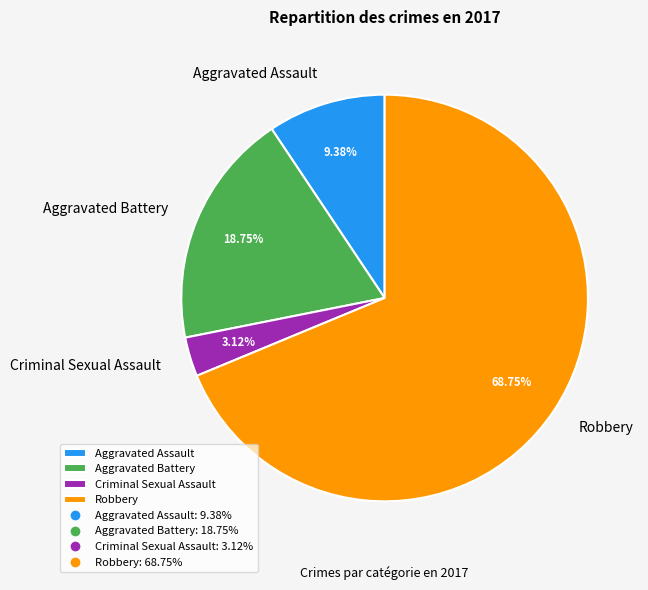

Approximately how many times larger is the value at Robbery compared to Aggravated Battery?

3.7